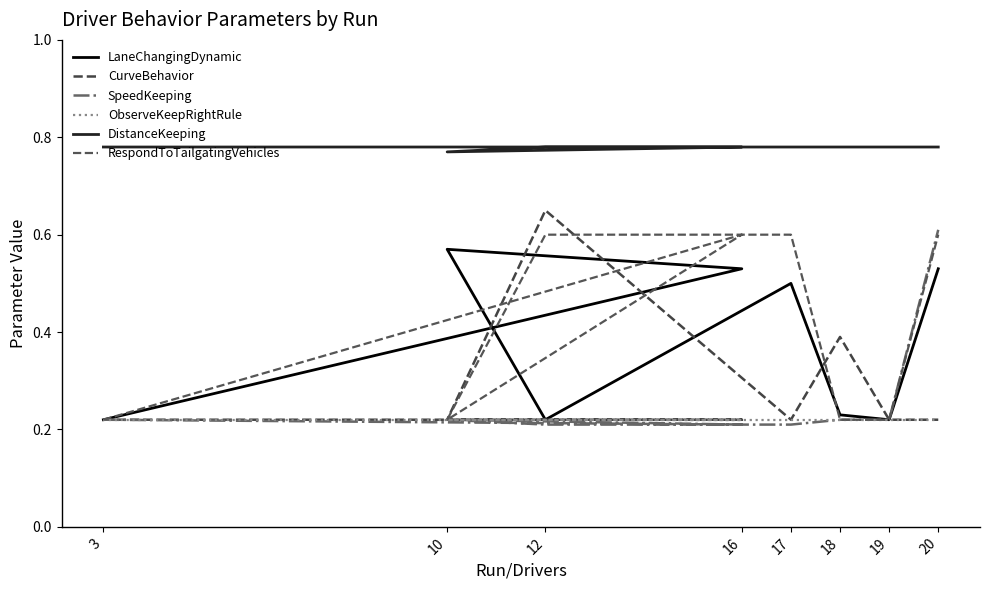

What is the value of the LaneChangingDynamic point at the 8th from the left?

0.5